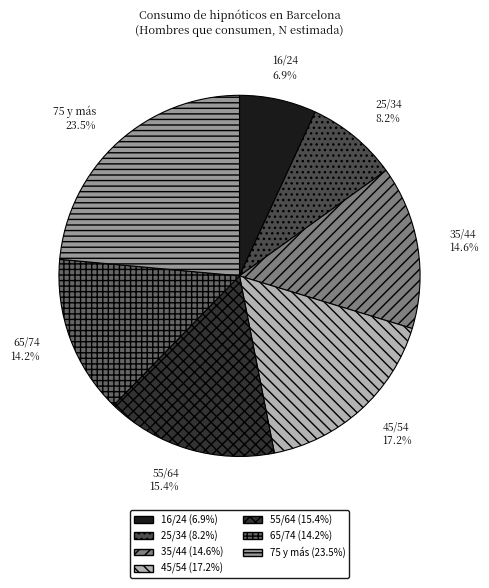

Approximately how many times larger is the value at 55/64 compared to 35/44?

1.1